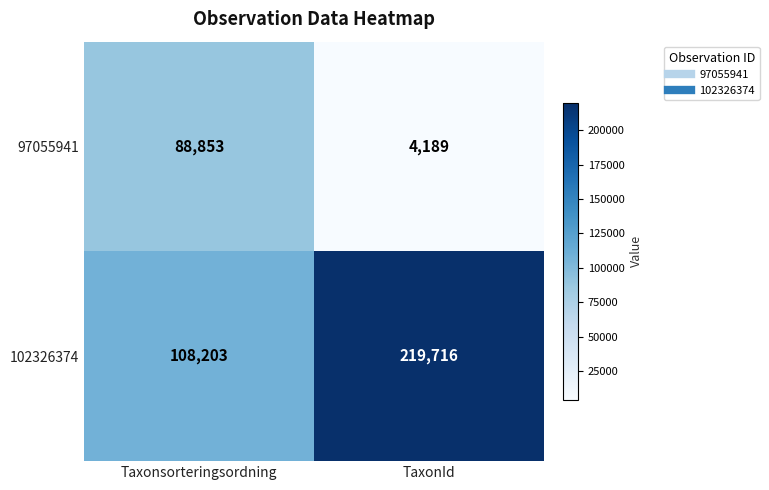

Which series changed the most between Taxonsorteringsordning and TaxonId?

102326374